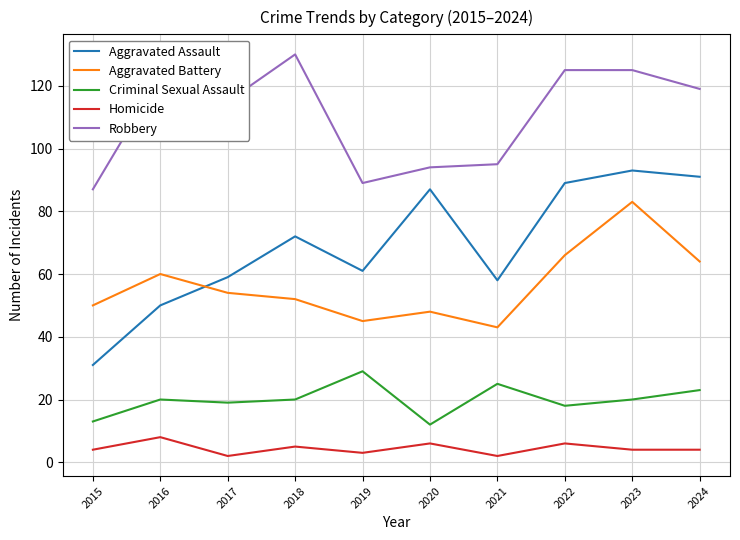

What is the total value across all series at 2023?

325